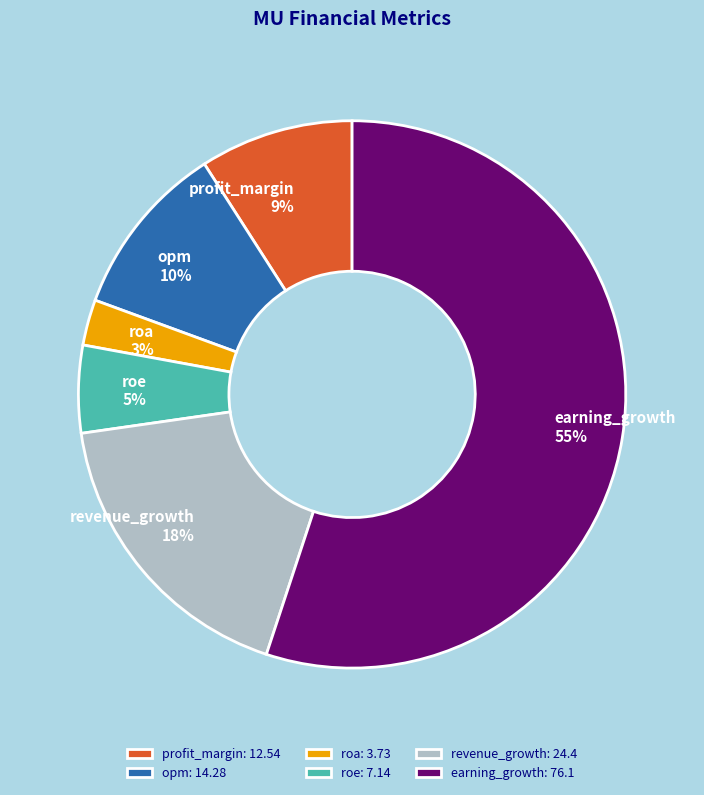

Which has a higher value, roa or revenue_growth?

revenue_growth